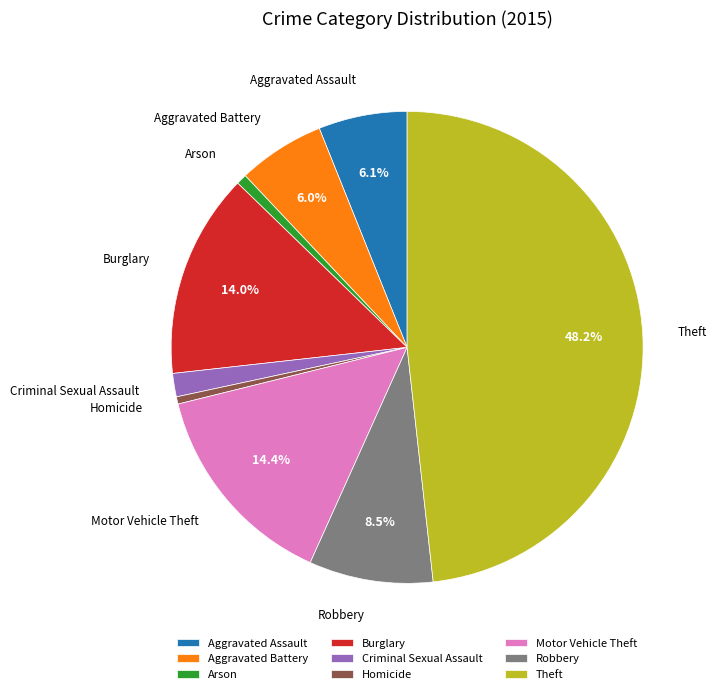

What is the largest slice in the pie chart?

Theft